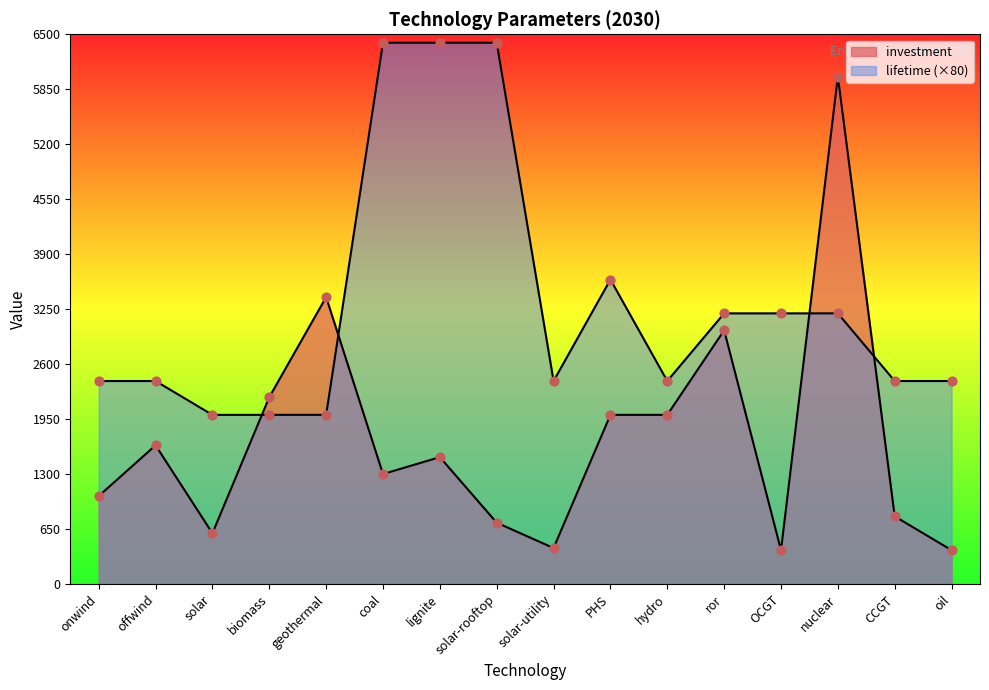

What is the total value across all series at coal?

7700